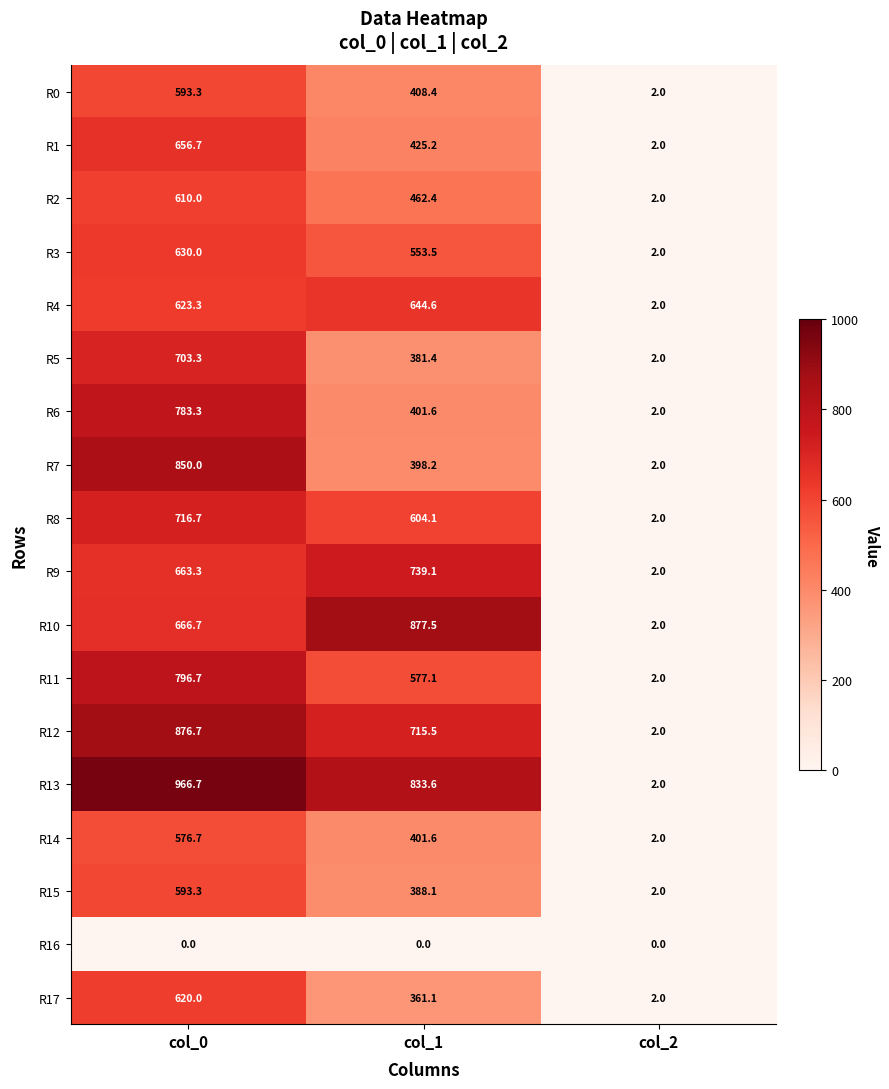

Which category has the highest value across all series?

col_0